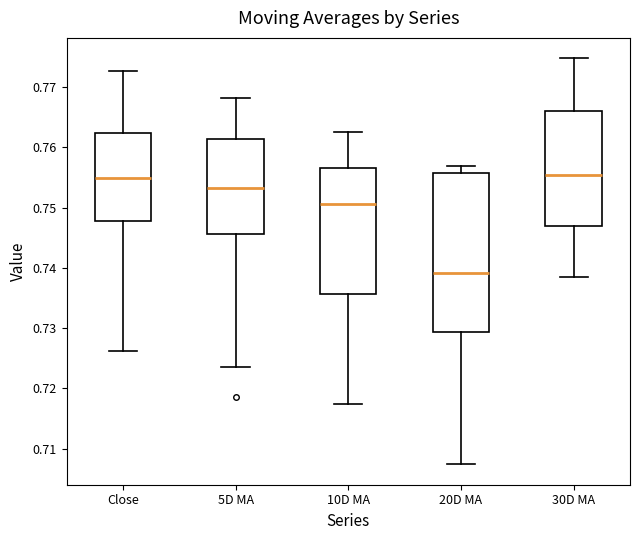

Where does the lower whisker of the box for 30D MA end on the y-axis? The values are not printed on the chart, so give them approximately, as read against the axis.

0.738